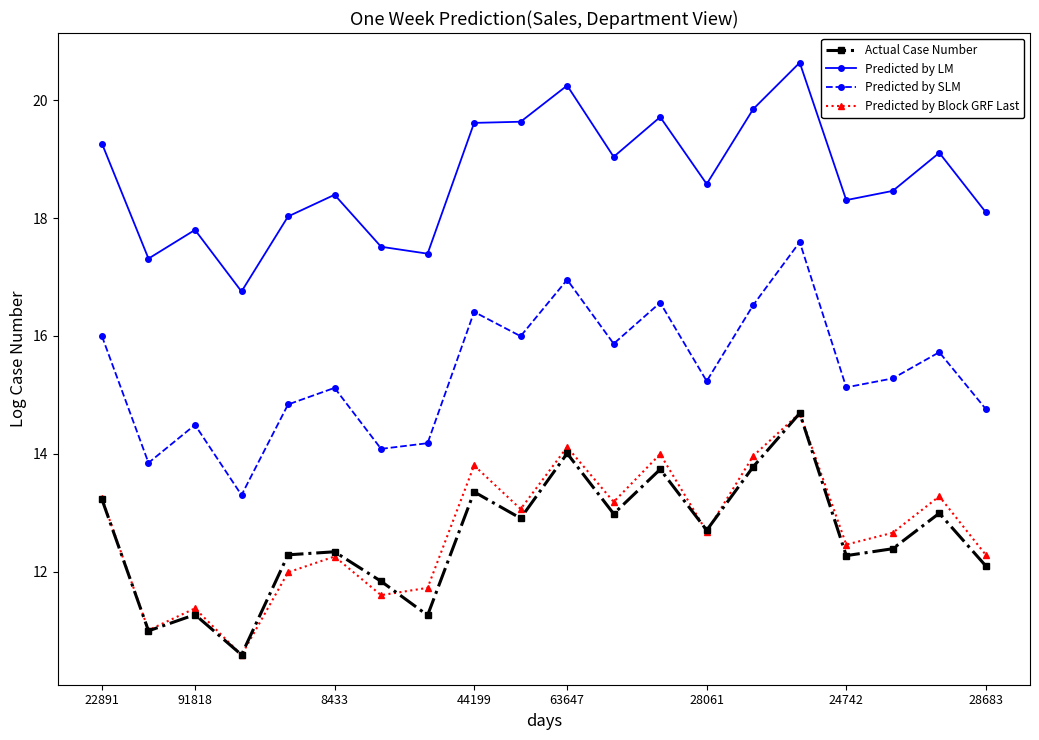

True or false: Predicted by LM has more than 0 interior local peaks.

True